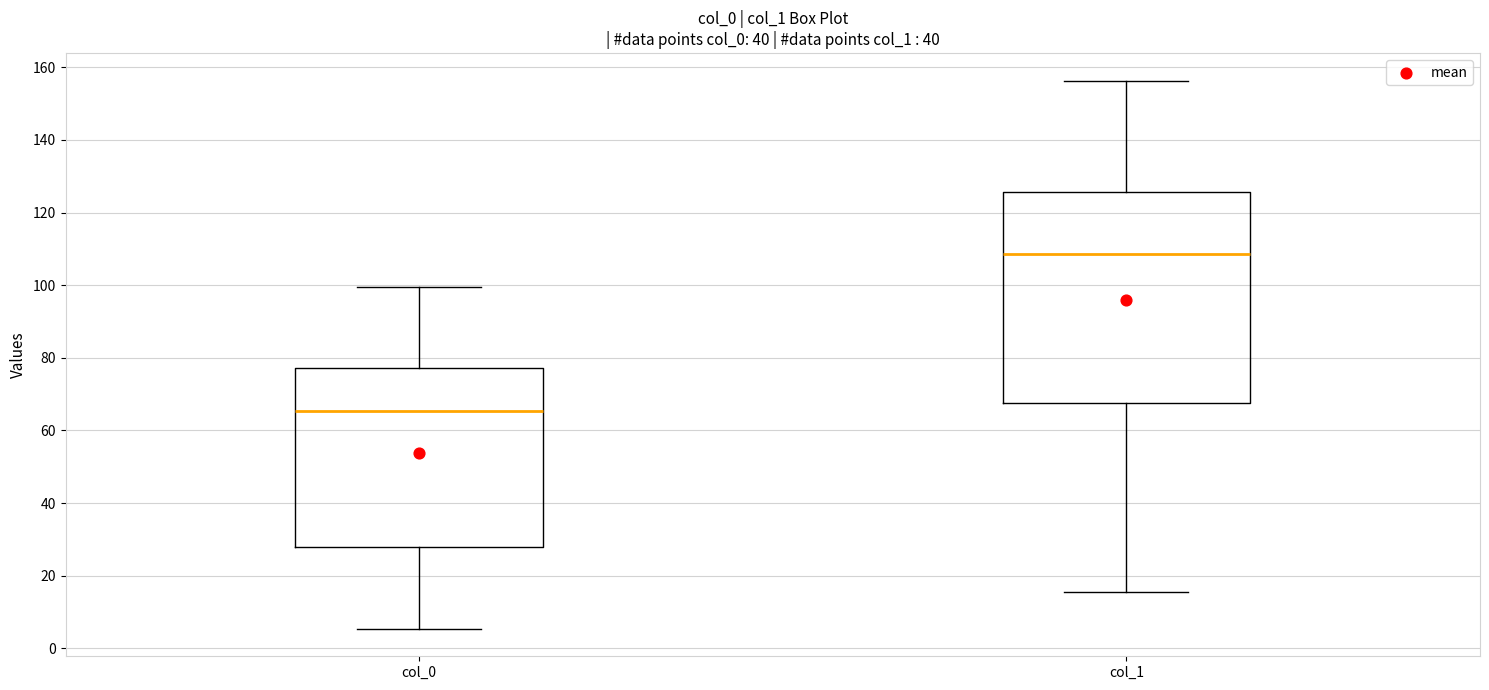

Which box's median line is the highest?

col_1